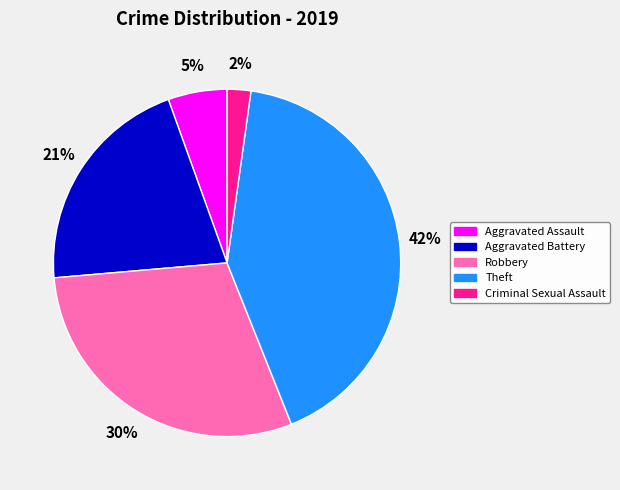

Which slice is the largest?

Theft